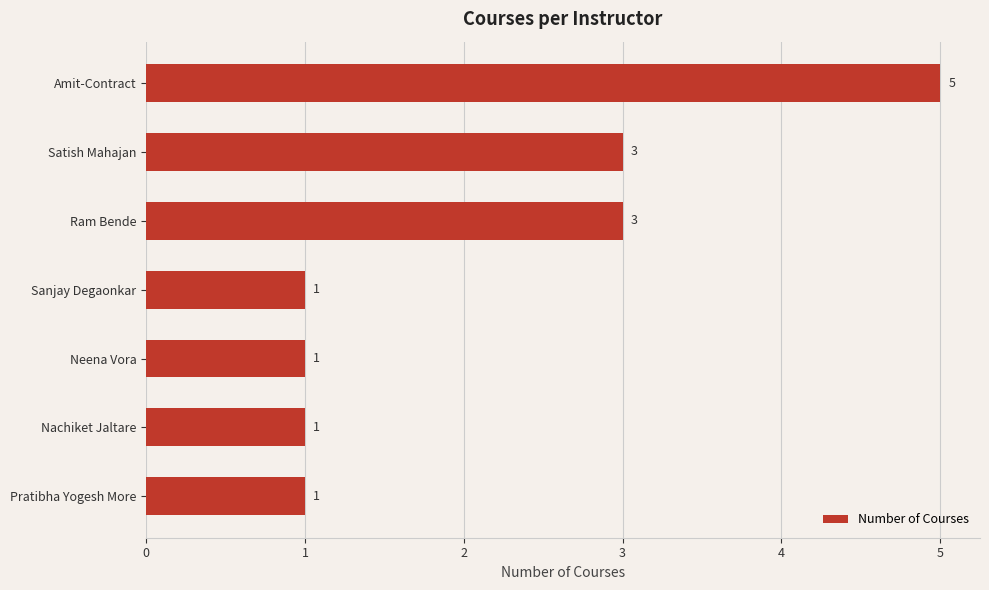

How many bars are there in total?

7